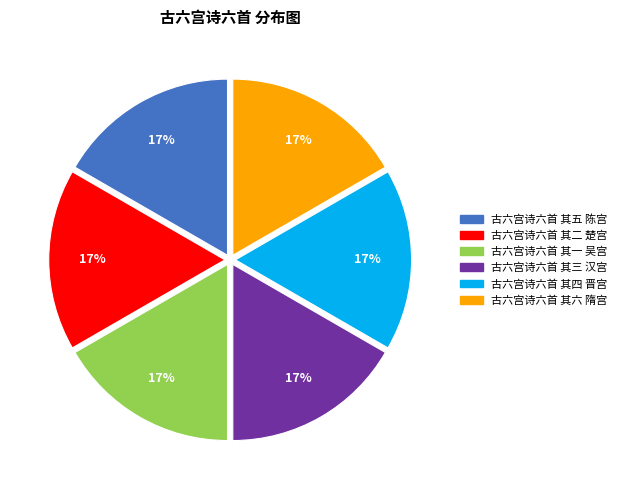

To the nearest percent, what is the average slice percentage?

17%